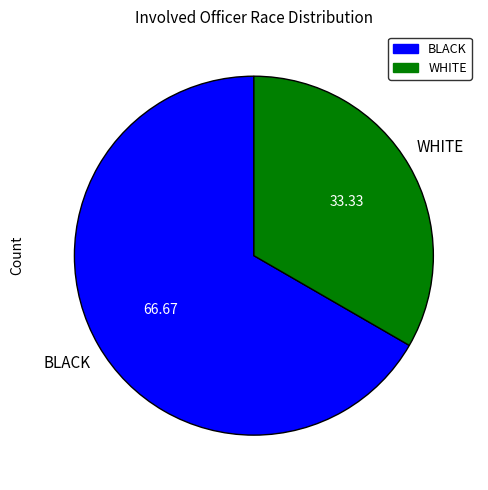

Between WHITE and BLACK, which is larger?

BLACK